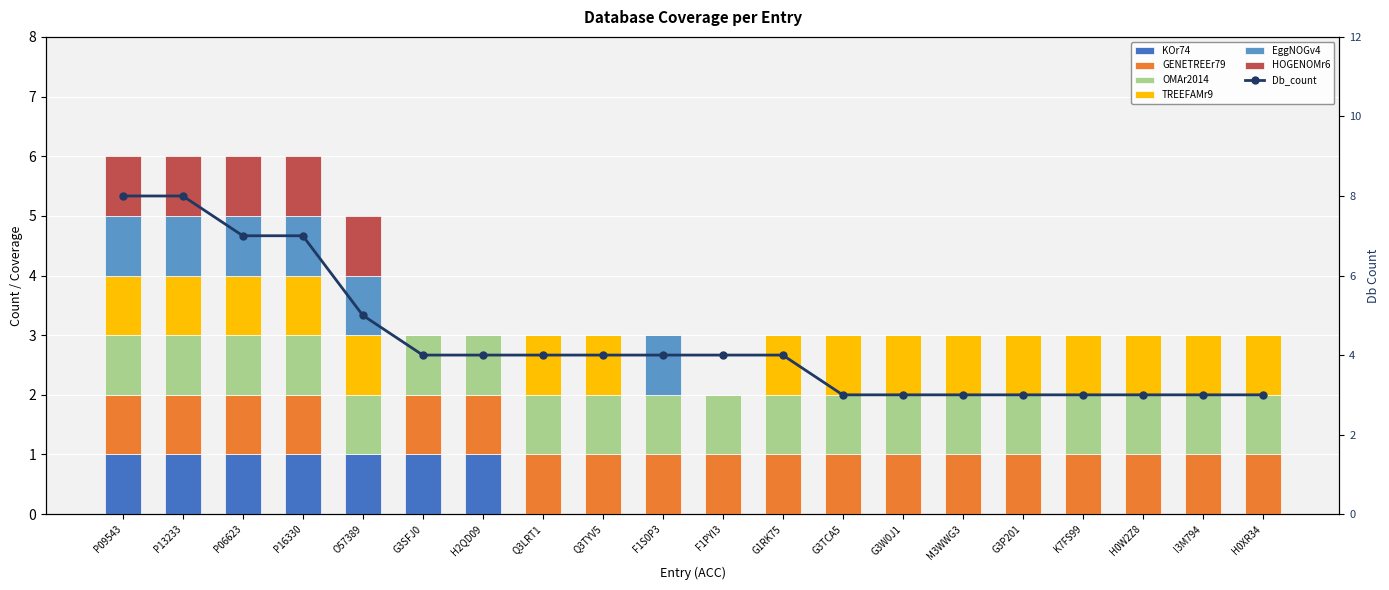

What is the label of the 1st bar from the left?

P09543